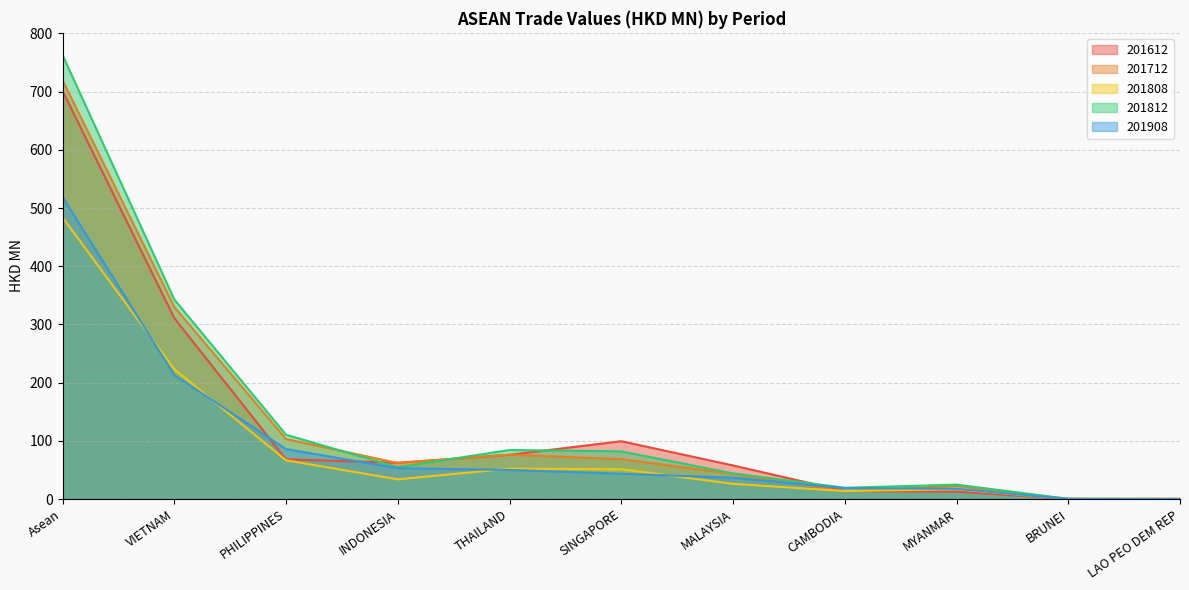

What is the difference between the 201808 values at MALAYSIA and THAILAND?

26.1